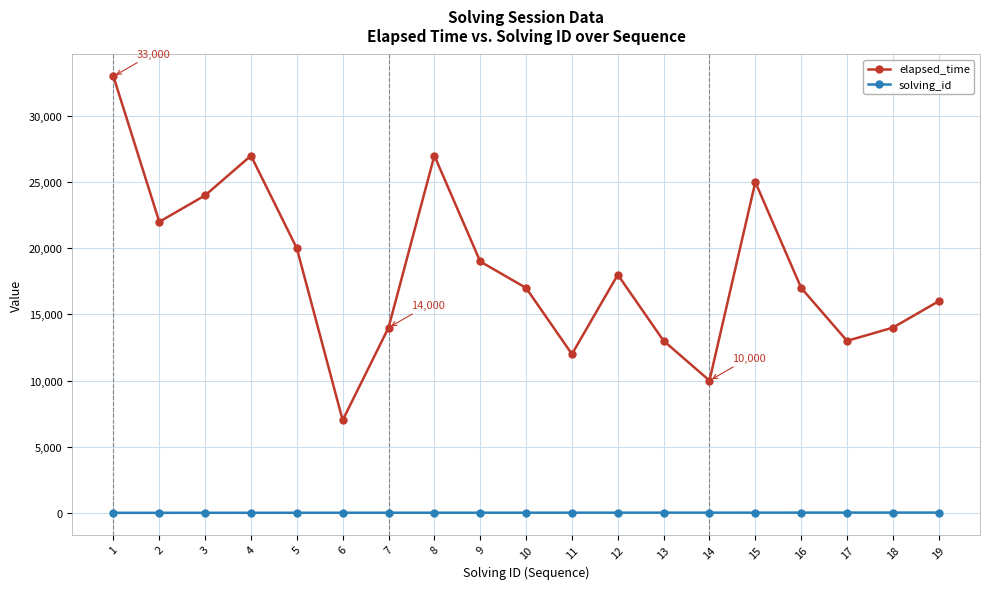

The value of elapsed_time at 14 is 10000. True or false?

True